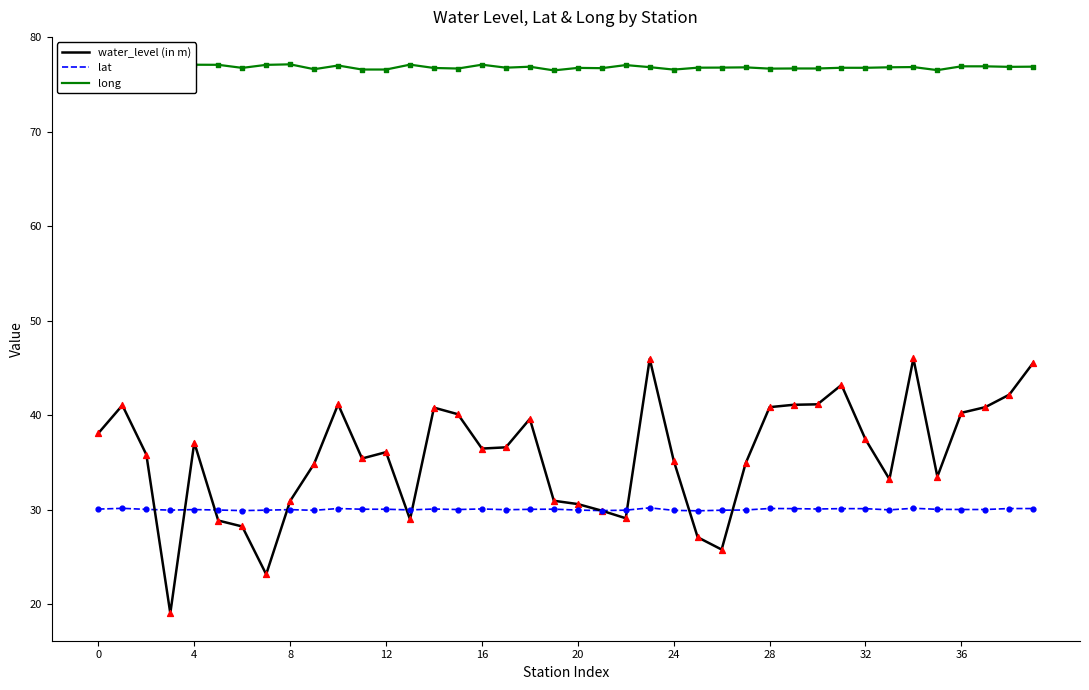

Which series has the largest total across all categories?

long